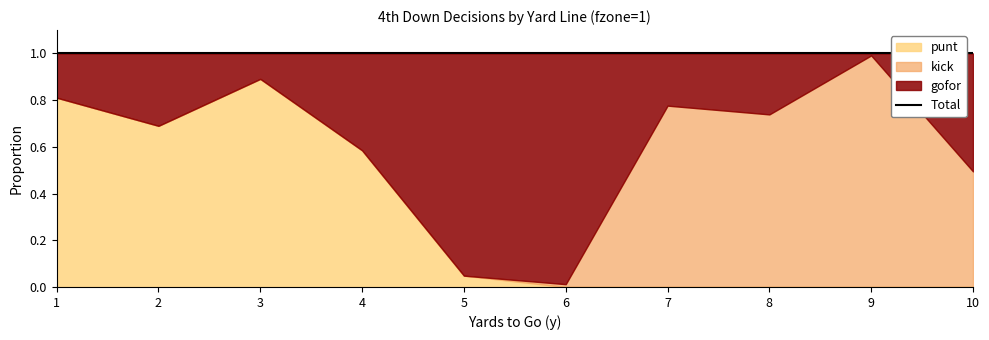

The kick series shows 0.8 at 10. True or false?

False